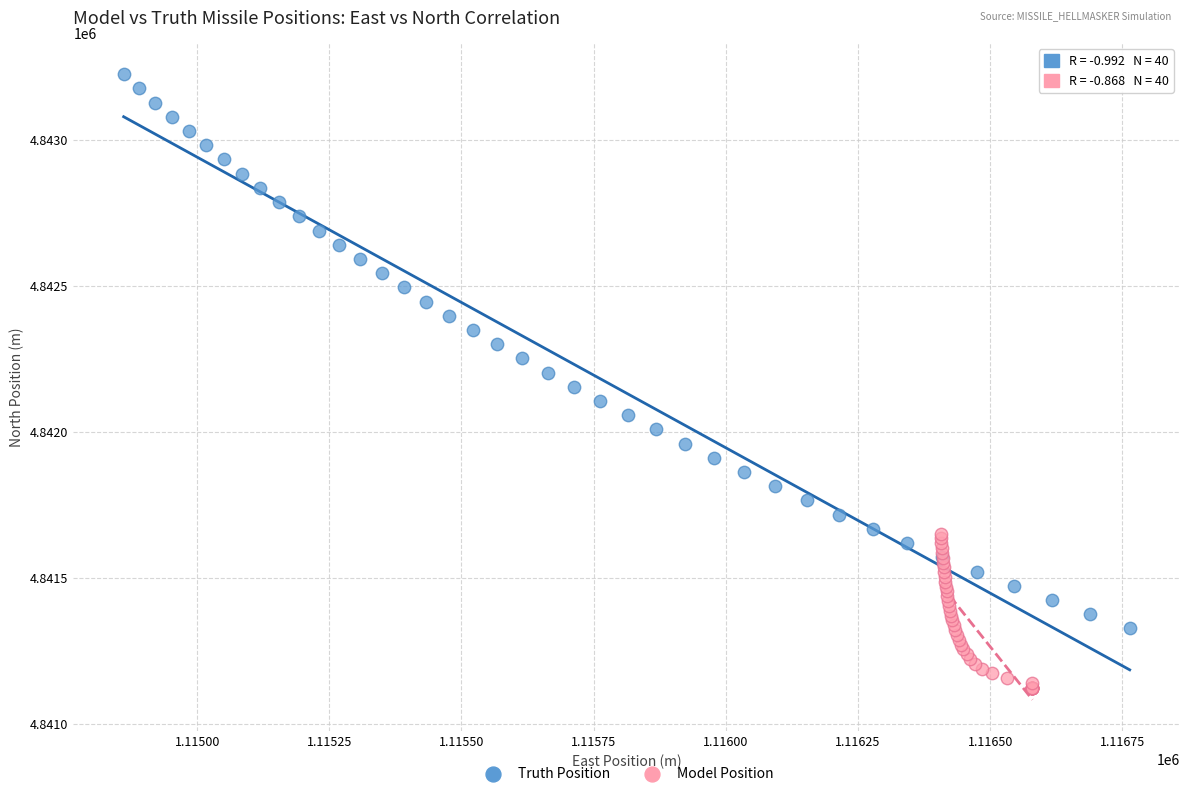

Which series reaches the minimum Y coordinate?

Model Position